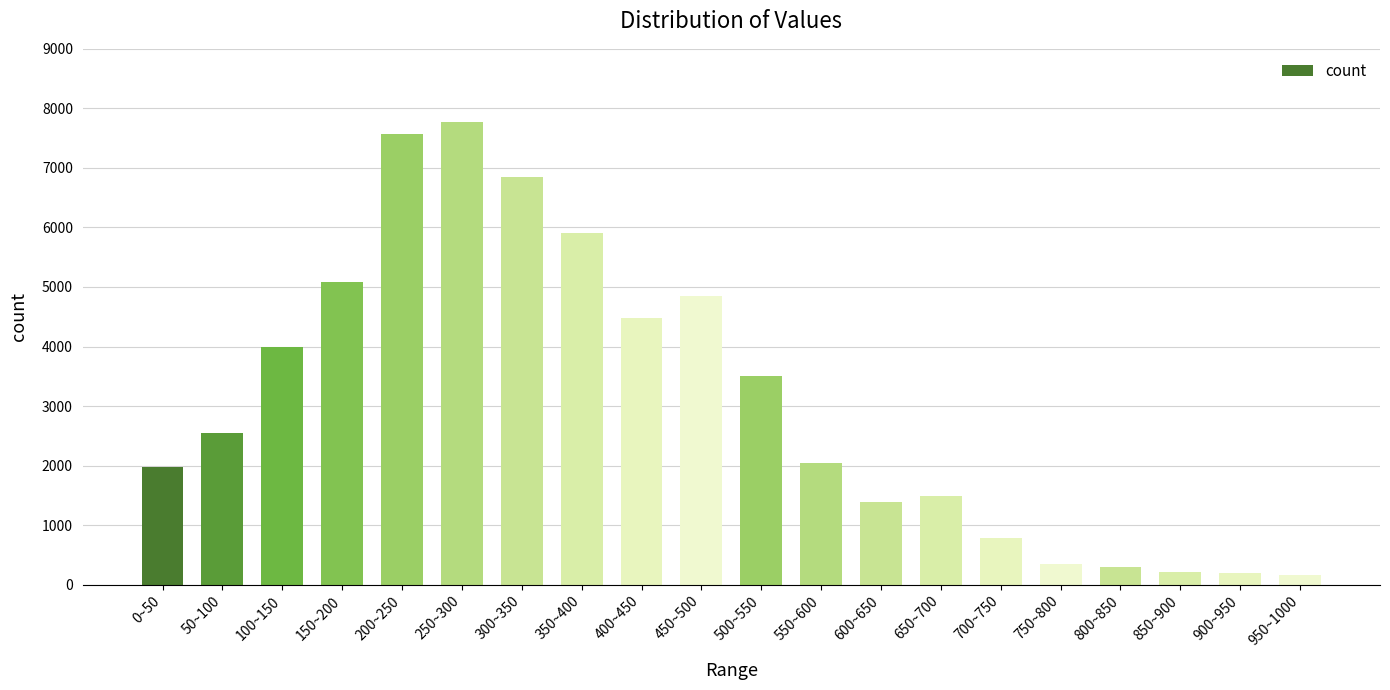

What is the change in value from 250~300 to 850~900?

-7560